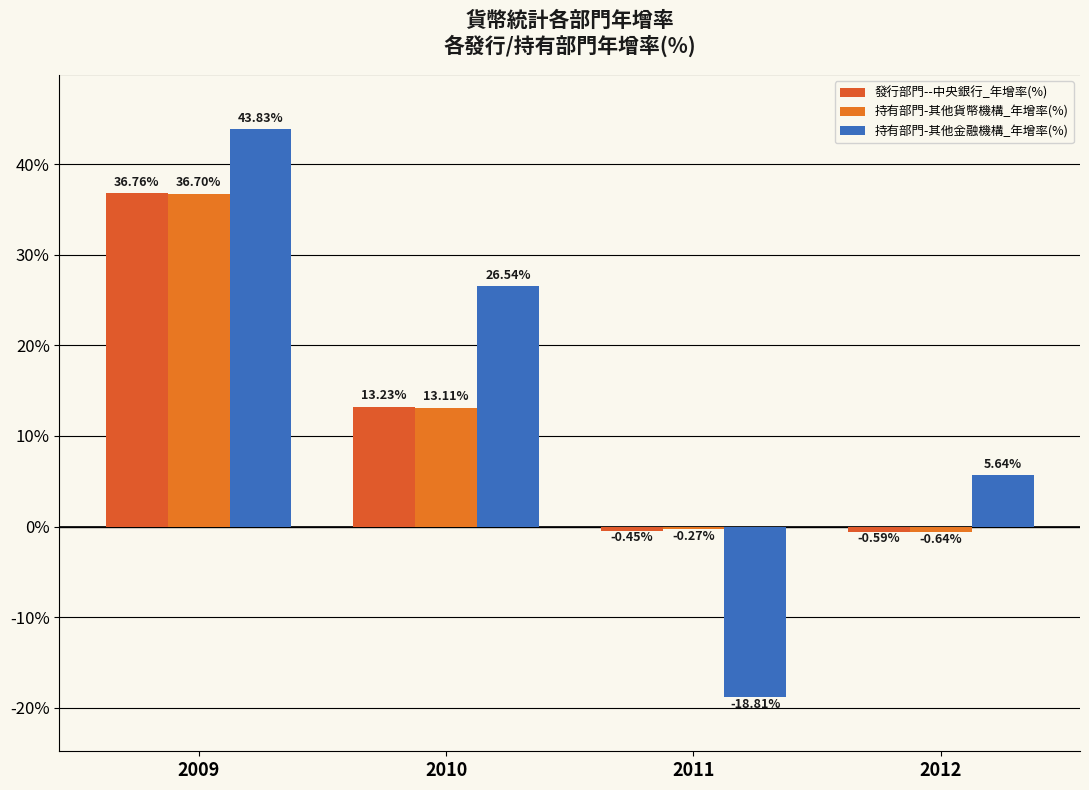

What is the total value across all series at 2011?

-19.5